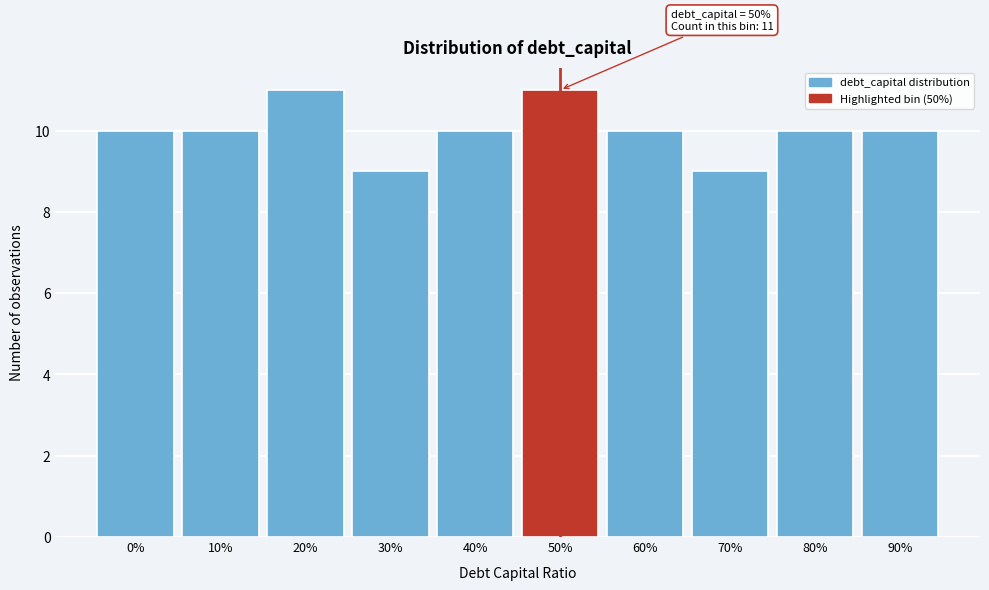

Reading left to right, what are all the values shown in this chart?

10	10	11	9	10	11	10	9	10	10